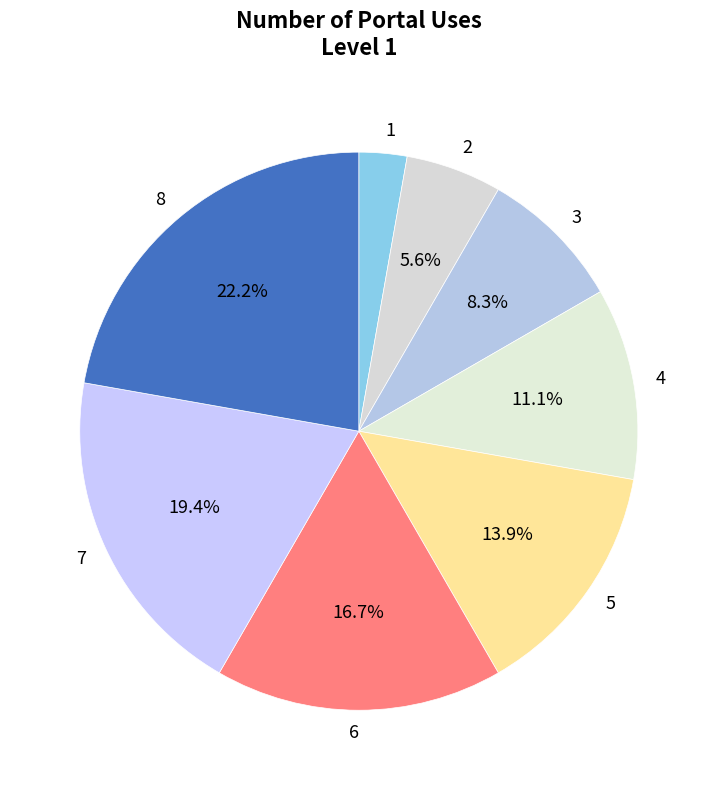

True or false: 6 accounts for 17% of the total.

True